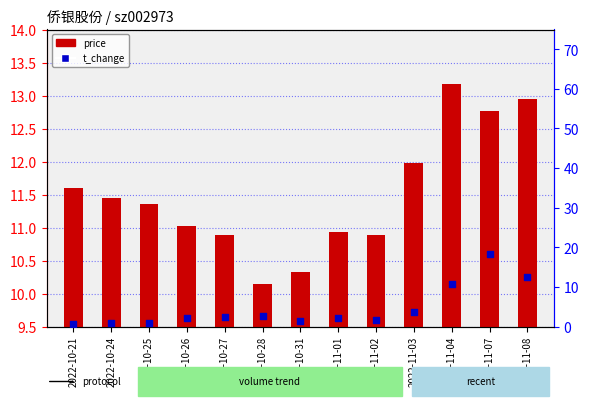

Which series reaches the minimum Y coordinate?

price